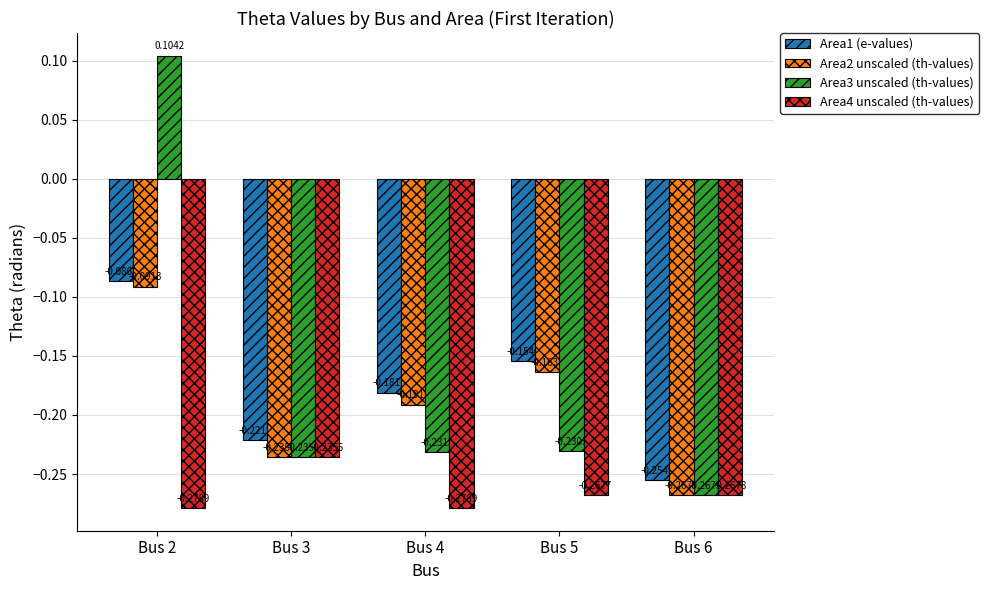

List the labels in order of Area1 (e-values) value, smallest first.

Bus 6, Bus 3, Bus 4, Bus 5, Bus 2